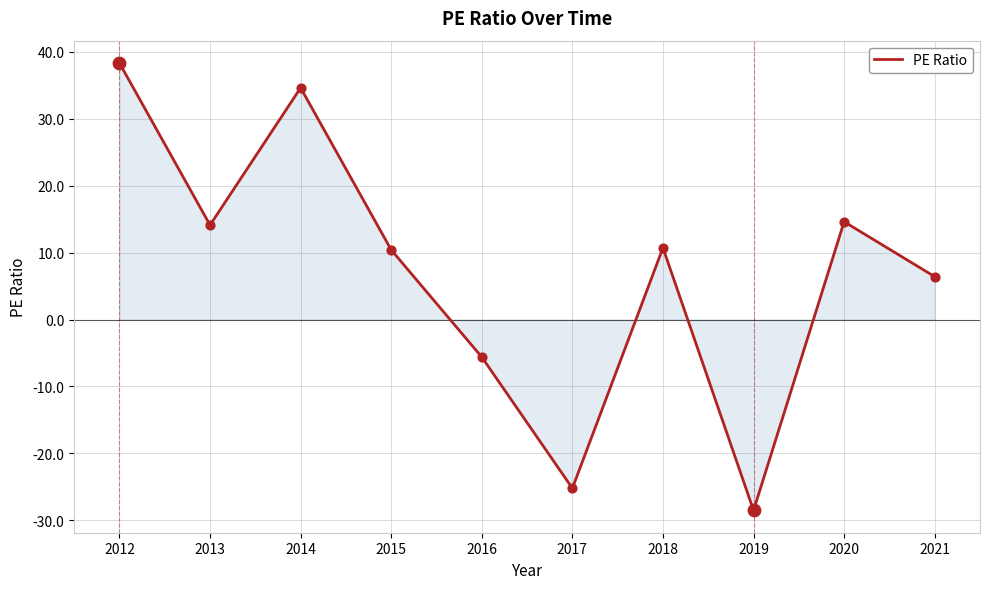

What is the change in value from 2013 to 2014?

+20.5